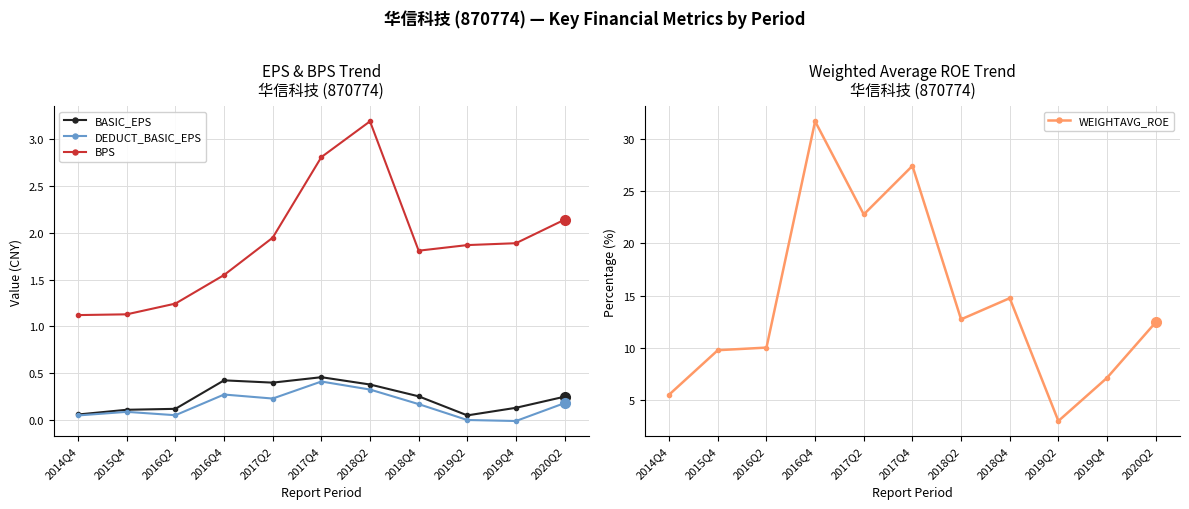

Is it true that WEIGHTAVG_ROE equals 31.7 at 2016Q4?

True